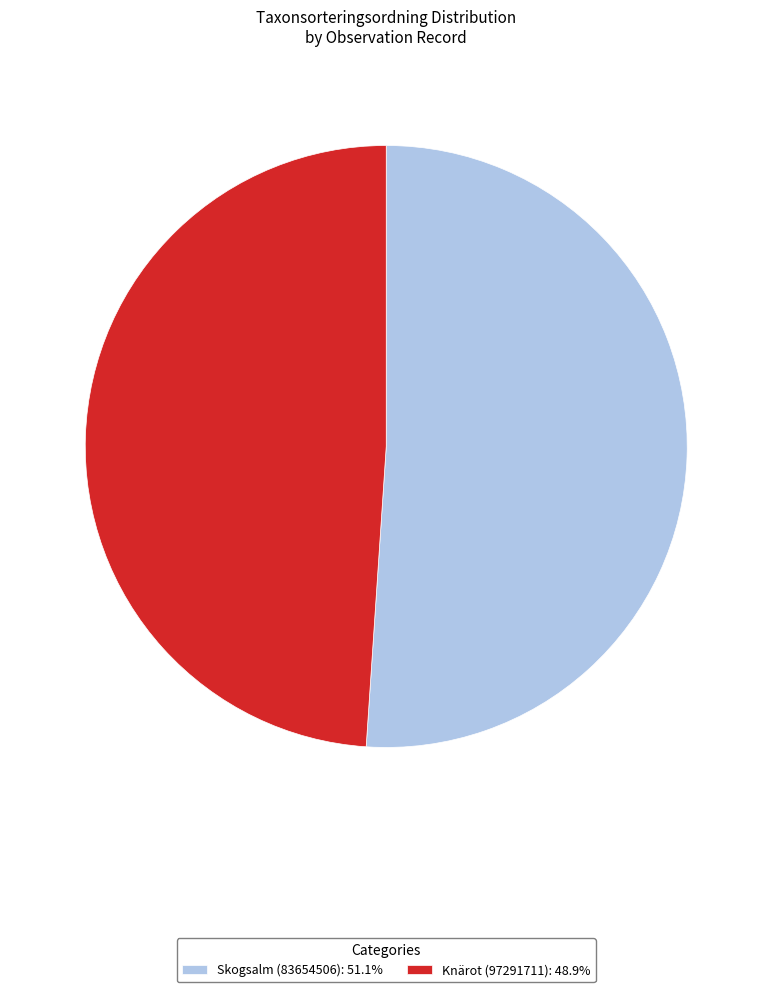

What is the smallest slice in the pie chart?

Knärot (97291711)